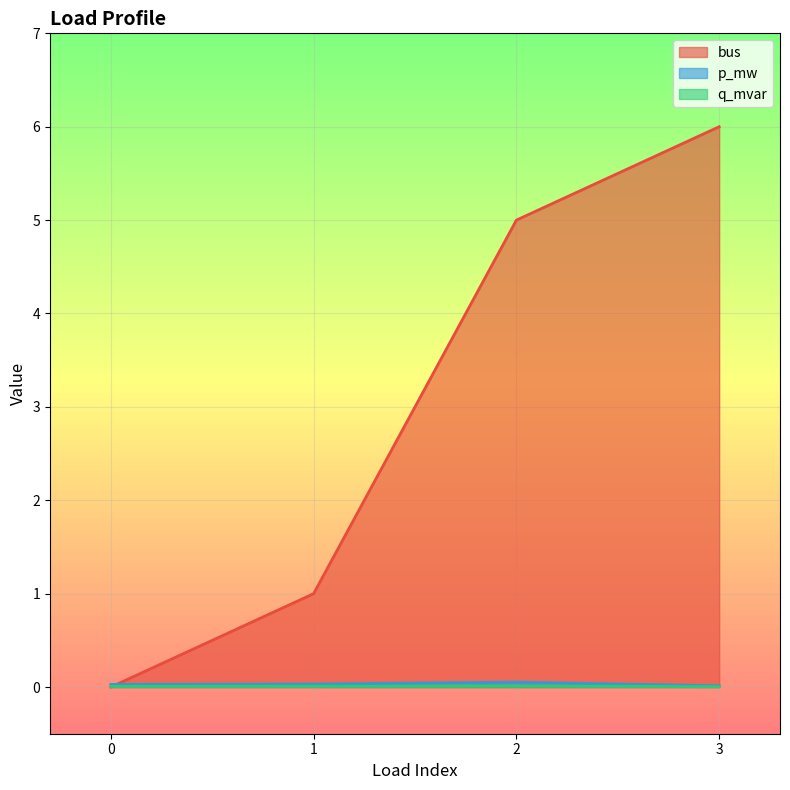

Which category has the lowest value in the q_mvar series?

3